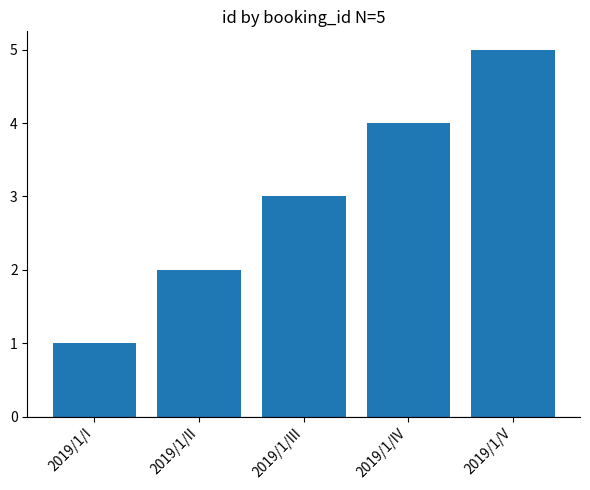

Rank the categories by value from lowest to highest.

2019/1/I, 2019/1/II, 2019/1/III, 2019/1/IV, 2019/1/V